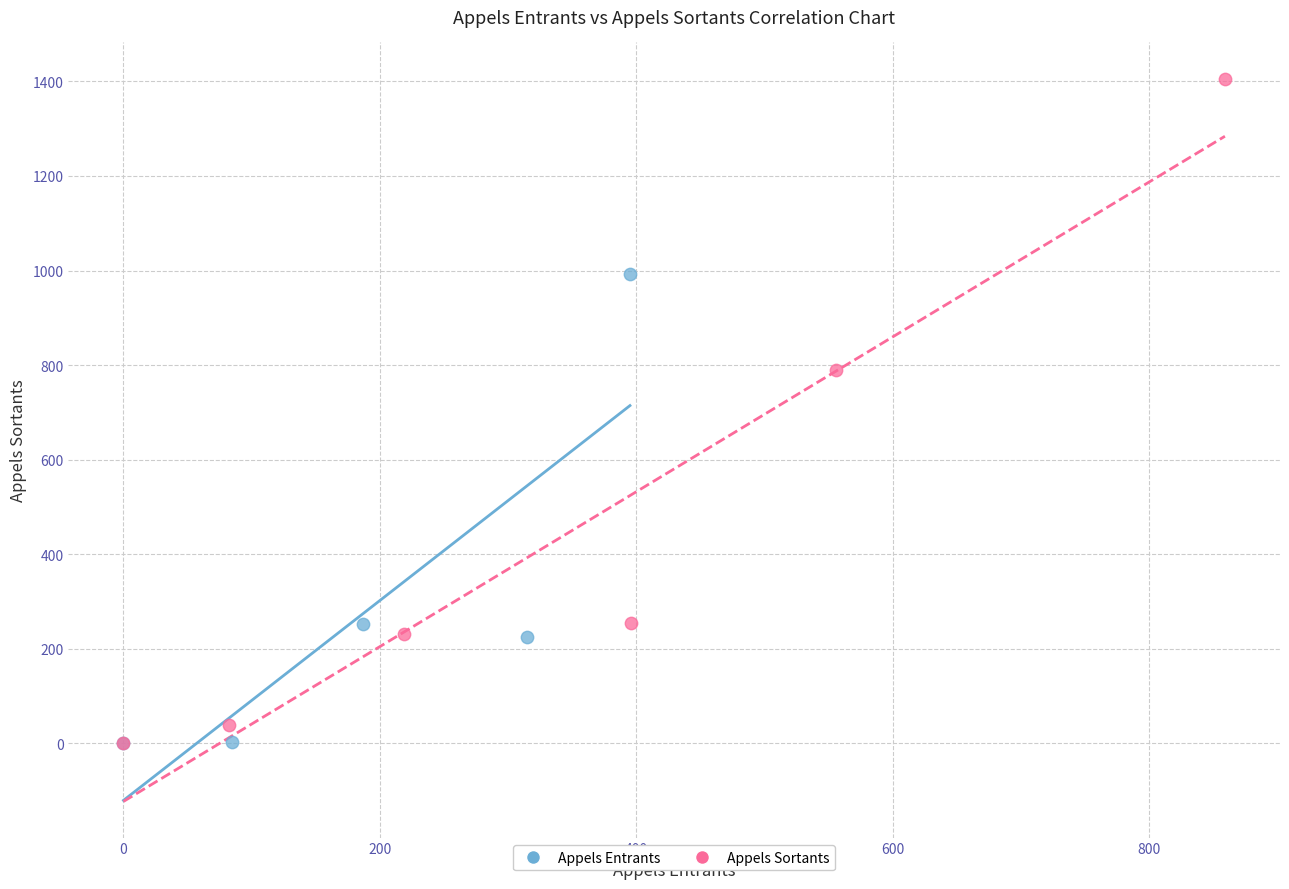

Which series has the largest Y range (max minus min)?

Appels Sortants